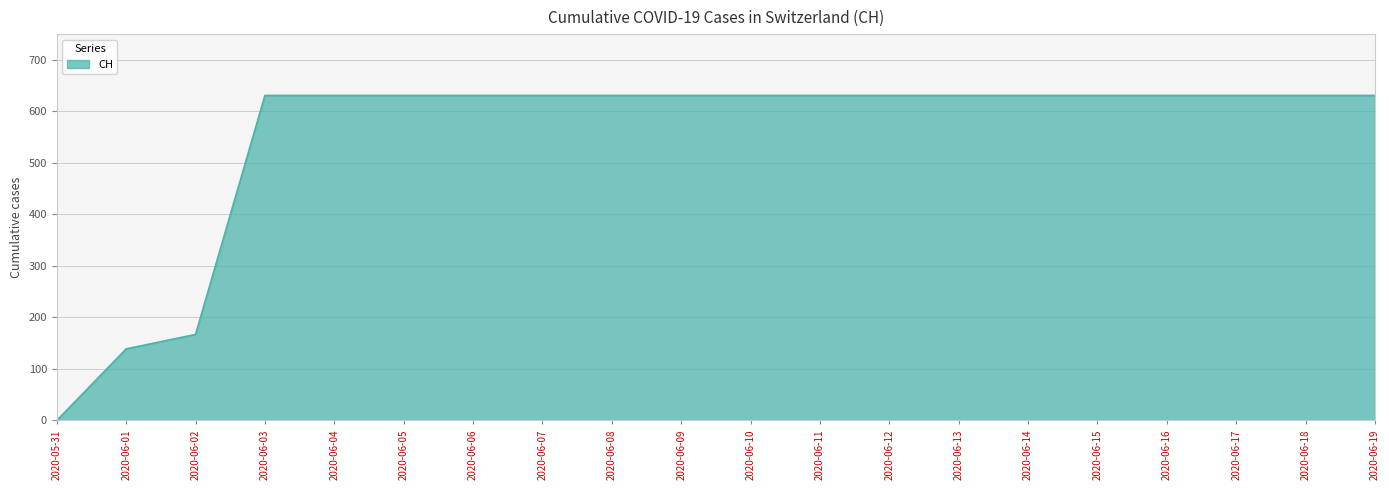

The value at 2020-06-05 is 150. True or false?

False